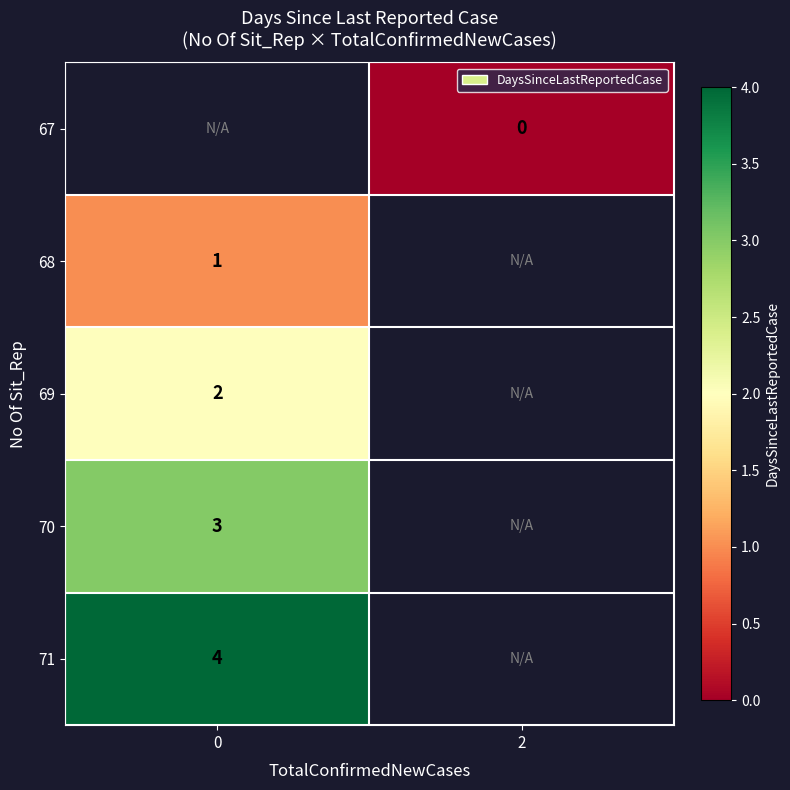

The row_1 series shows 1.6 at 0. True or false?

False